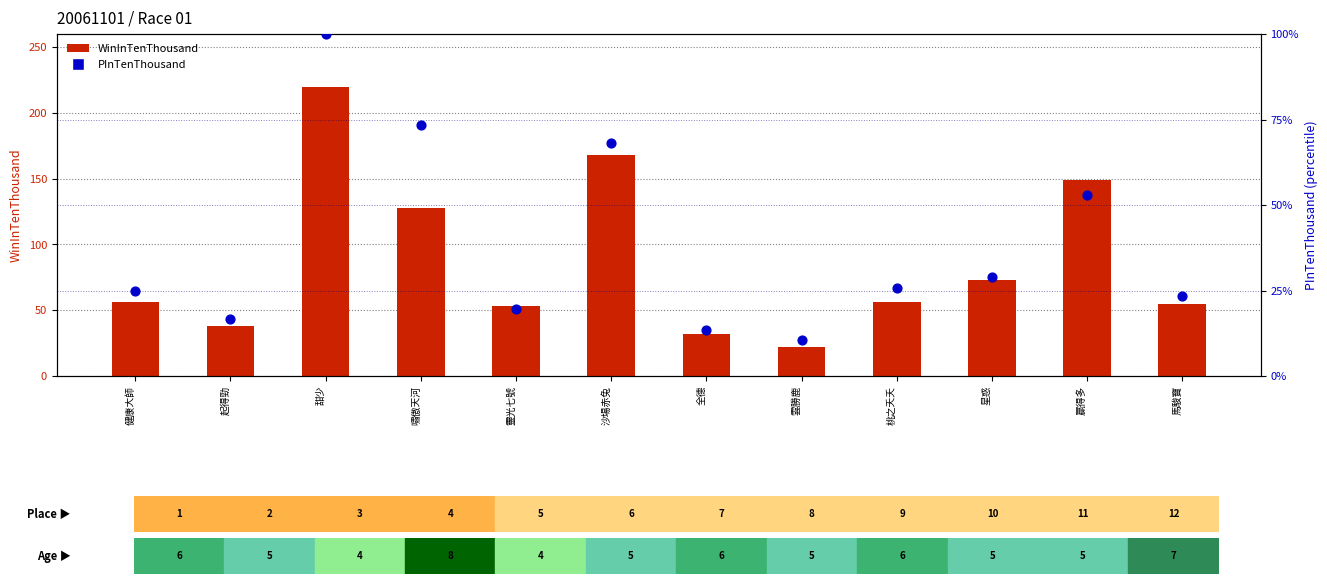

What are all the series names shown in the legend?

WinInTenThousand, PInTenThousand